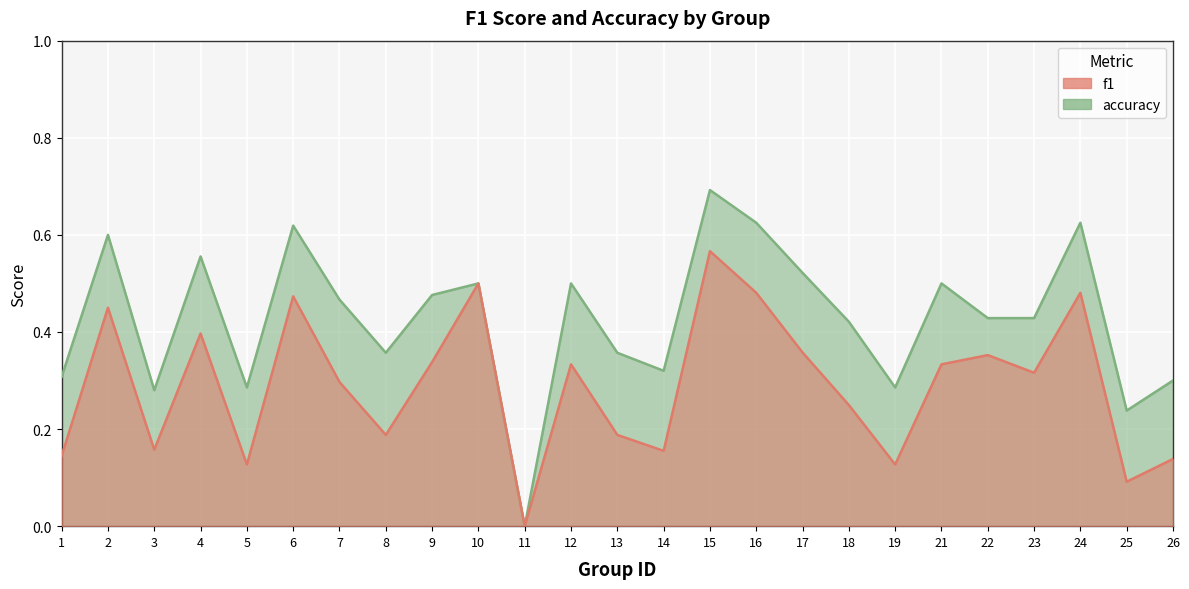

True or false: accuracy and f1 cross at least once.

False